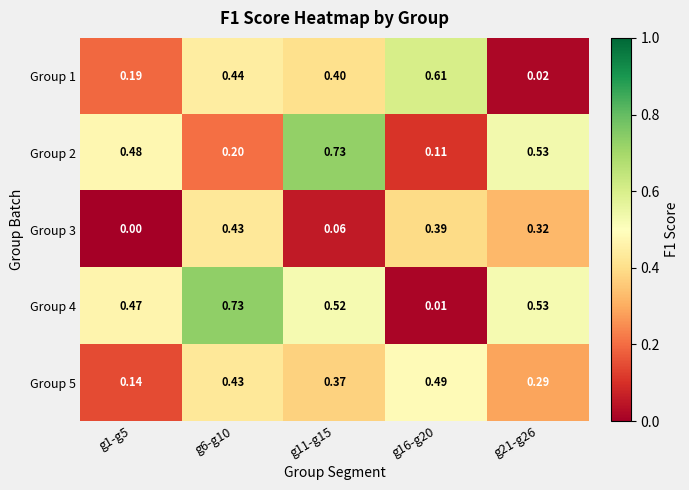

Is the value of Group 2 at g1-g5 greater than the value of Group 4 at g16-g20?

Yes